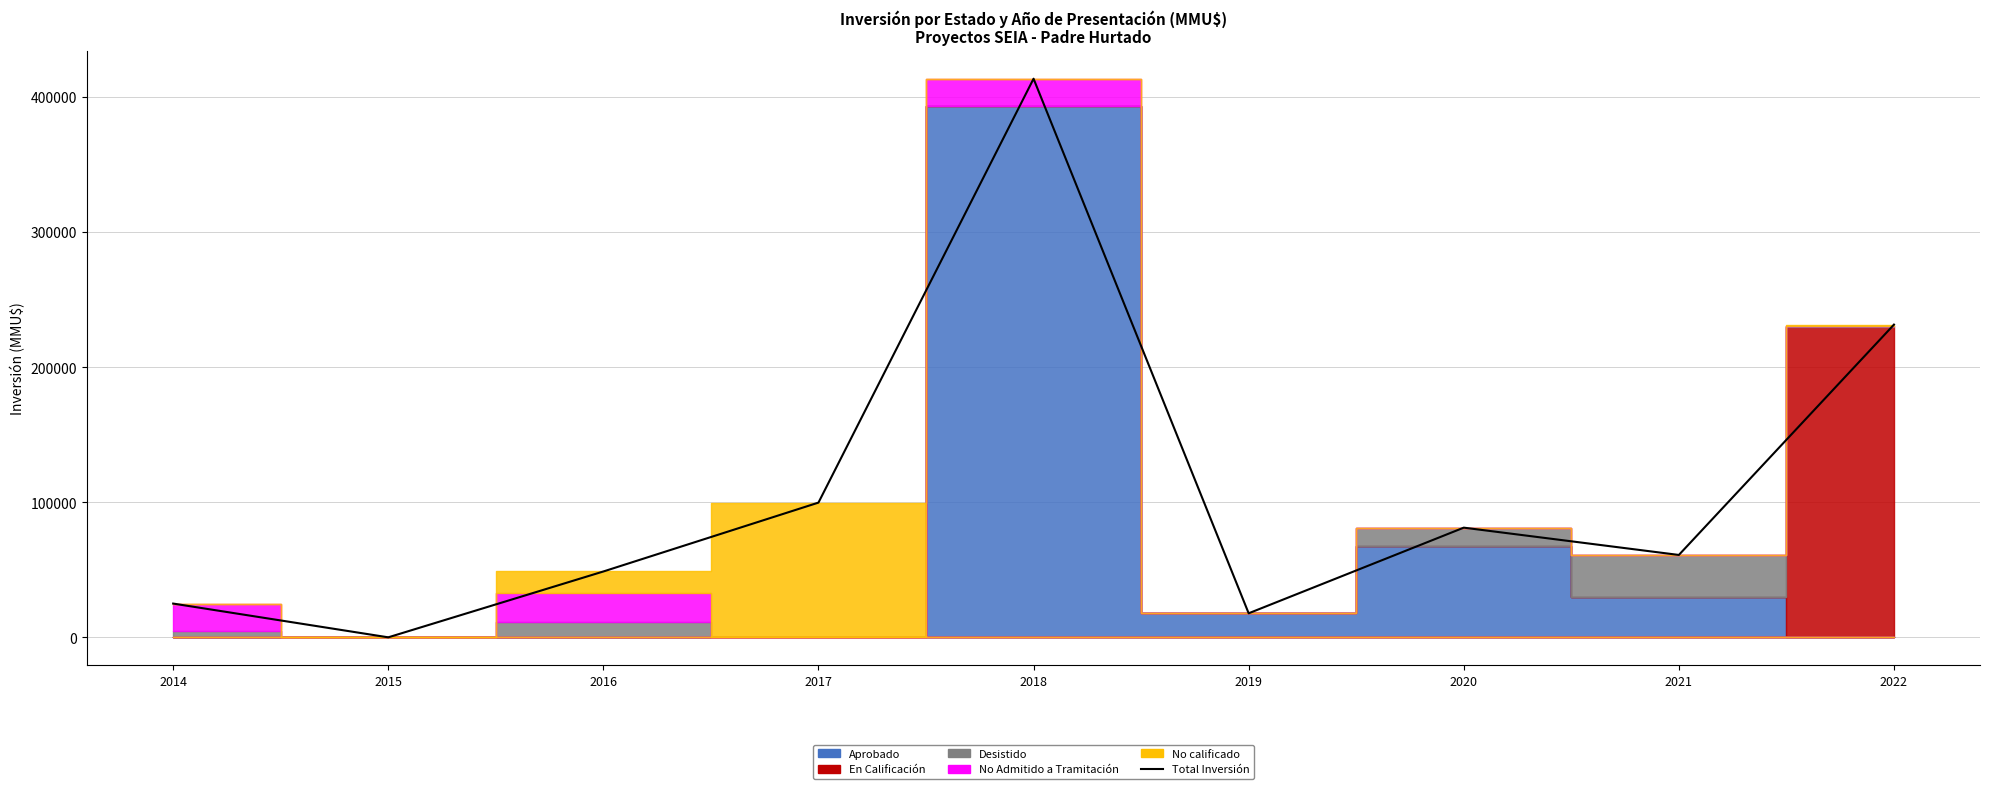

What is the value of the 1st point from the left?

25000